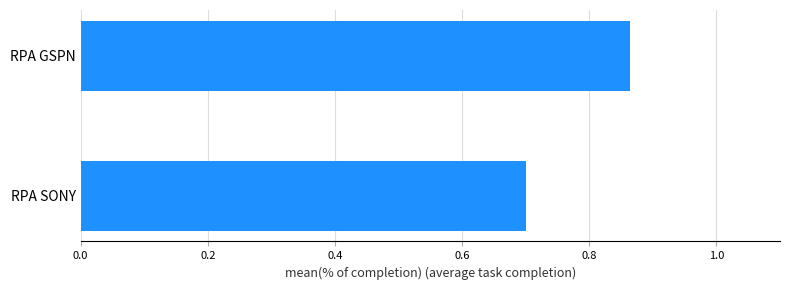

What is the sum of the values at RPA SONY and RPA GSPN?

1.6